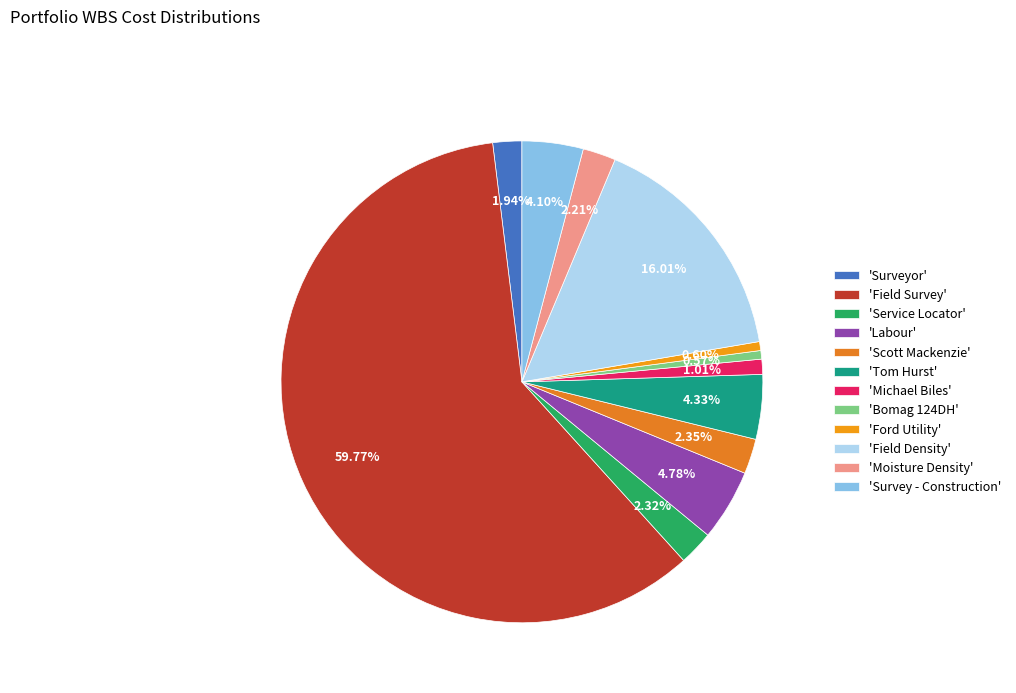

Count the number of slices in the pie.

12